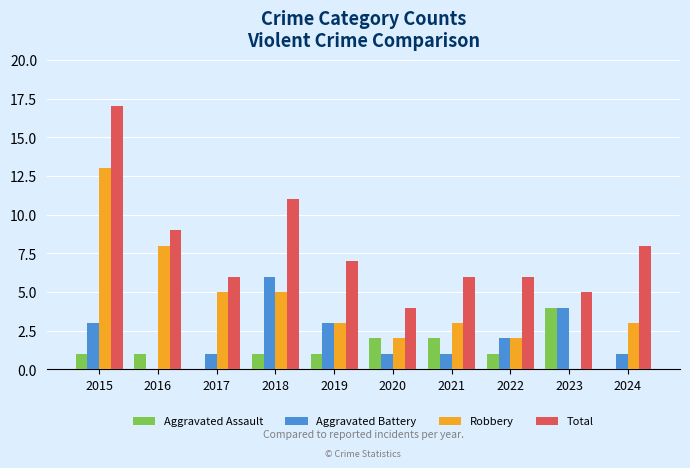

The value of Aggravated Assault at 2023 is 5. True or false?

False